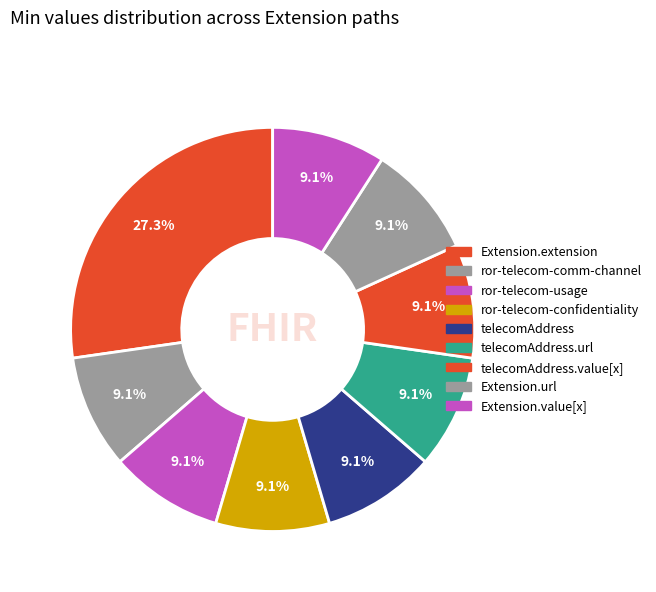

How many slices are in this pie chart?

9